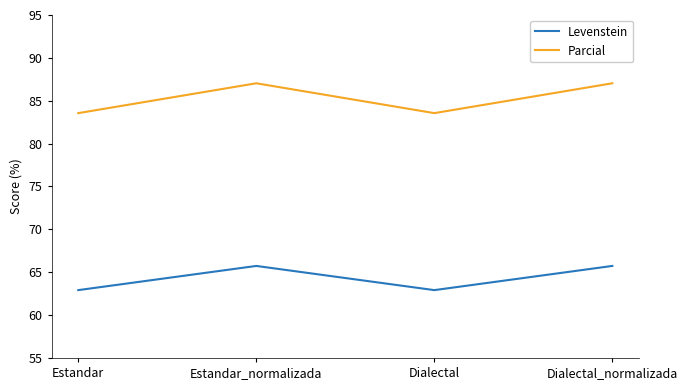

Is it true that Parcial equals 87.0 at Estandar_normalizada?

True